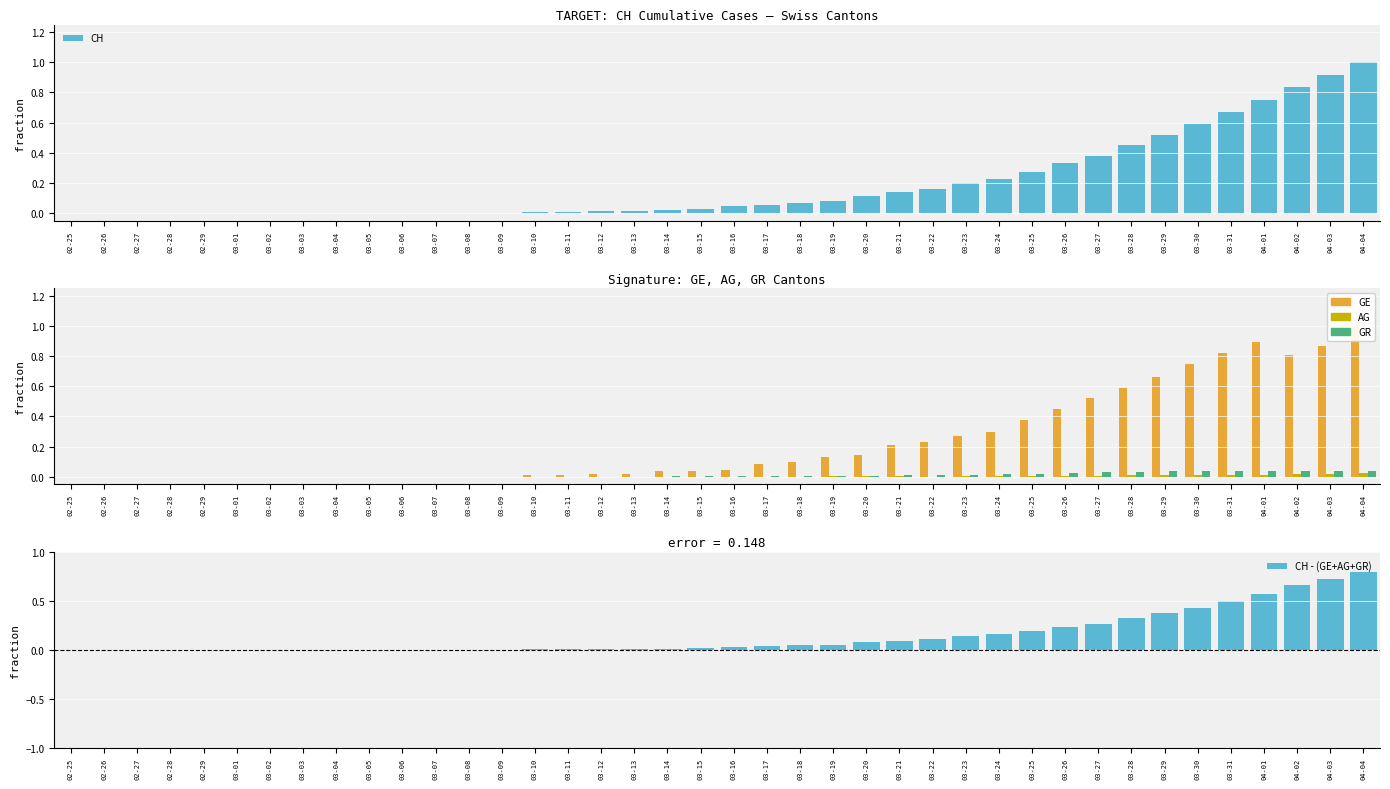

Reading right to left, what are all the values shown in this chart?

CH: 04-04=1.0	04-03=0.9	04-02=0.8	04-01=0.8	03-31=0.7	03-30=0.6	03-29=0.5	03-28=0.5	03-27=0.4	03-26=0.3	03-25=0.3	03-24=0.2	03-23=0.2	03-22=0.2	03-21=0.1	03-20=0.1	03-19=0.1	03-18=0.1	03-17=0.1	03-16=0.0	03-15=0.0	03-14=0.0	03-13=0.0	03-12=0.0	03-11=0.0	03-10=0.0	03-09=0.0	03-08=0.0	03-07=0.0	03-06=0.0	03-05=0.0	03-04=0.0	03-03=0.0	03-02=0.0	03-01=0.0	02-29=0.0	02-28=0.0	02-27=0.0	02-26=0.0	02-25=0.0
GE: 04-04=1.0	04-03=0.9	04-02=0.8	04-01=0.9	03-31=0.8	03-30=0.8	03-29=0.7	03-28=0.6	03-27=0.5	03-26=0.5	03-25=0.4	03-24=0.3	03-23=0.3	03-22=0.2	03-21=0.2	03-20=0.1	03-19=0.1	03-18=0.1	03-17=0.1	03-16=0.0	03-15=0.0	03-14=0.0	03-13=0.0	03-12=0.0	03-11=0.0	03-10=0.0	03-09=0.0	03-08=0.0	03-07=0.0	03-06=0.0	03-05=0.0	03-04=0.0	03-03=0.0	03-02=0.0	03-01=0.0	02-29=0.0	02-28=0.0	02-27=0.0	02-26=0.0	02-25=0.0
AG: 04-04=0.0	04-03=0.0	04-02=0.0	04-01=0.0	03-31=0.0	03-30=0.0	03-29=0.0	03-28=0.0	03-27=0.0	03-26=0.0	03-25=0.0	03-24=0.0	03-23=0.0	03-22=0.0	03-21=0.0	03-20=0.0	03-19=0.0	03-18=0.0	03-17=0.0	03-16=0.0	03-15=0.0	03-14=0.0	03-13=0.0	03-12=0.0	03-11=0.0	03-10=0.0	03-09=0.0	03-08=0.0	03-07=0.0	03-06=0.0	03-05=0.0	03-04=0.0	03-03=0.0	03-02=0.0	03-01=0.0	02-29=0.0	02-28=0.0	02-27=0.0	02-26=0.0	02-25=0.0
GR: 04-04=0.0	04-03=0.0	04-02=0.0	04-01=0.0	03-31=0.0	03-30=0.0	03-29=0.0	03-28=0.0	03-27=0.0	03-26=0.0	03-25=0.0	03-24=0.0	03-23=0.0	03-22=0.0	03-21=0.0	03-20=0.0	03-19=0.0	03-18=0.0	03-17=0.0	03-16=0.0	03-15=0.0	03-14=0.0	03-13=0.0	03-12=0.0	03-11=0.0	03-10=0.0	03-09=0.0	03-08=0.0	03-07=0.0	03-06=0.0	03-05=0.0	03-04=0.0	03-03=0.0	03-02=0.0	03-01=0.0	02-29=0.0	02-28=0.0	02-27=0.0	02-26=0.0	02-25=0.0
CH - (GE+AG+GR): 04-04=0.8	04-03=0.7	04-02=0.7	04-01=0.6	03-31=0.5	03-30=0.4	03-29=0.4	03-28=0.3	03-27=0.3	03-26=0.2	03-25=0.2	03-24=0.2	03-23=0.1	03-22=0.1	03-21=0.1	03-20=0.1	03-19=0.1	03-18=0.0	03-17=0.0	03-16=0.0	03-15=0.0	03-14=0.0	03-13=0.0	03-12=0.0	03-11=0.0	03-10=0.0	03-09=0.0	03-08=0.0	03-07=0.0	03-06=0.0	03-05=0.0	03-04=0.0	03-03=0.0	03-02=0.0	03-01=0.0	02-29=0.0	02-28=0.0	02-27=0.0	02-26=0.0	02-25=0.0